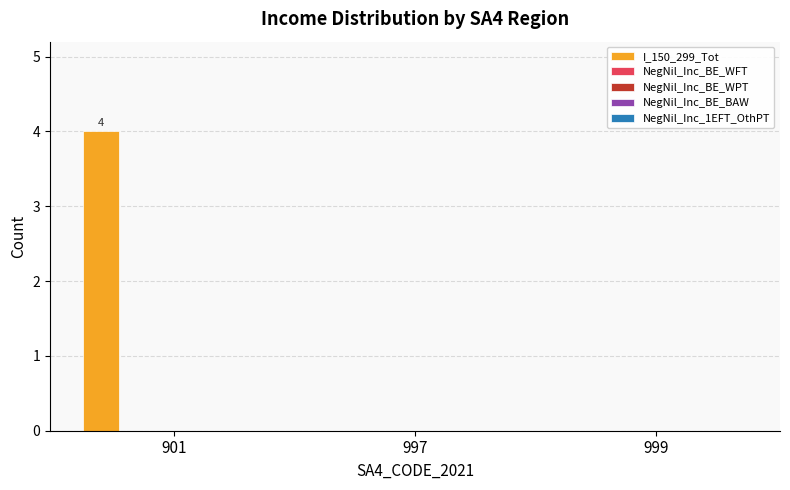

Count the number of data series in this chart.

1